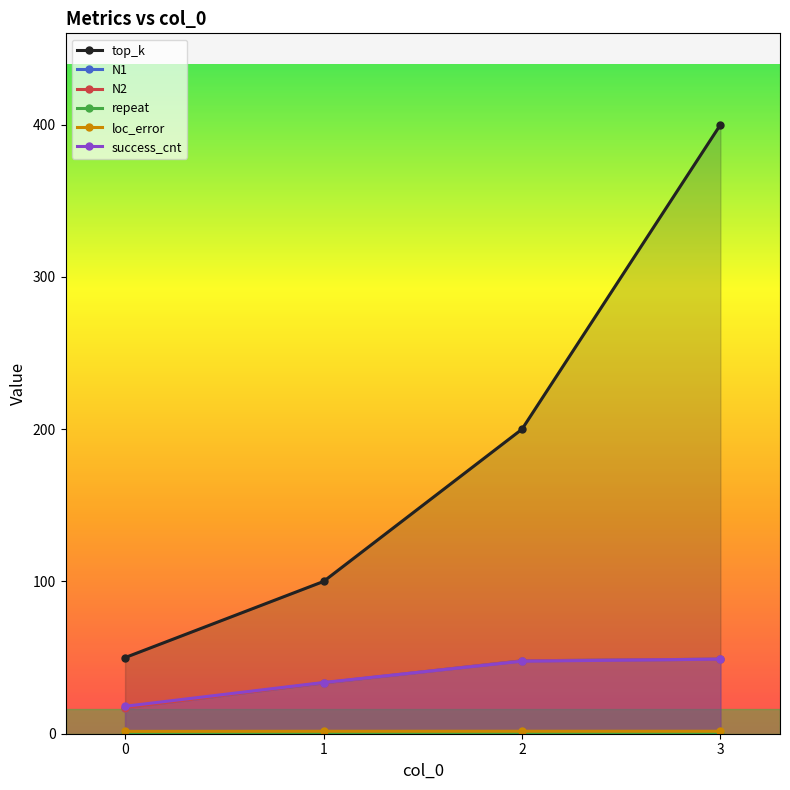

How many lines are shown in the chart?

6